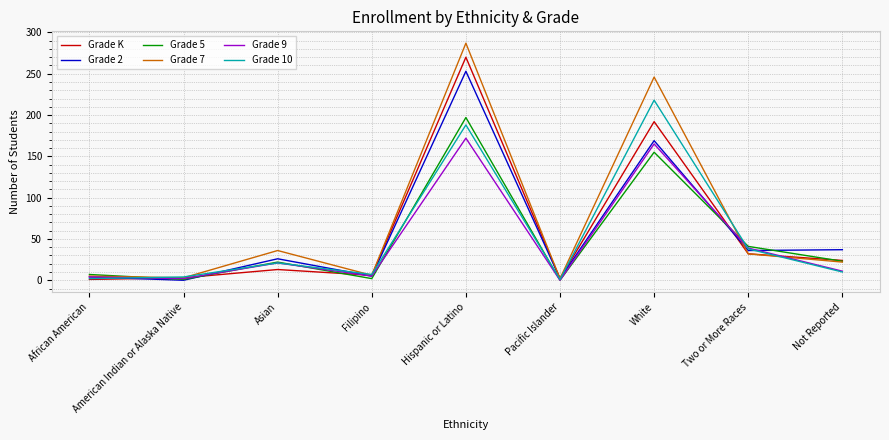

True or false: Grade K has more than 2 interior local peaks.

True